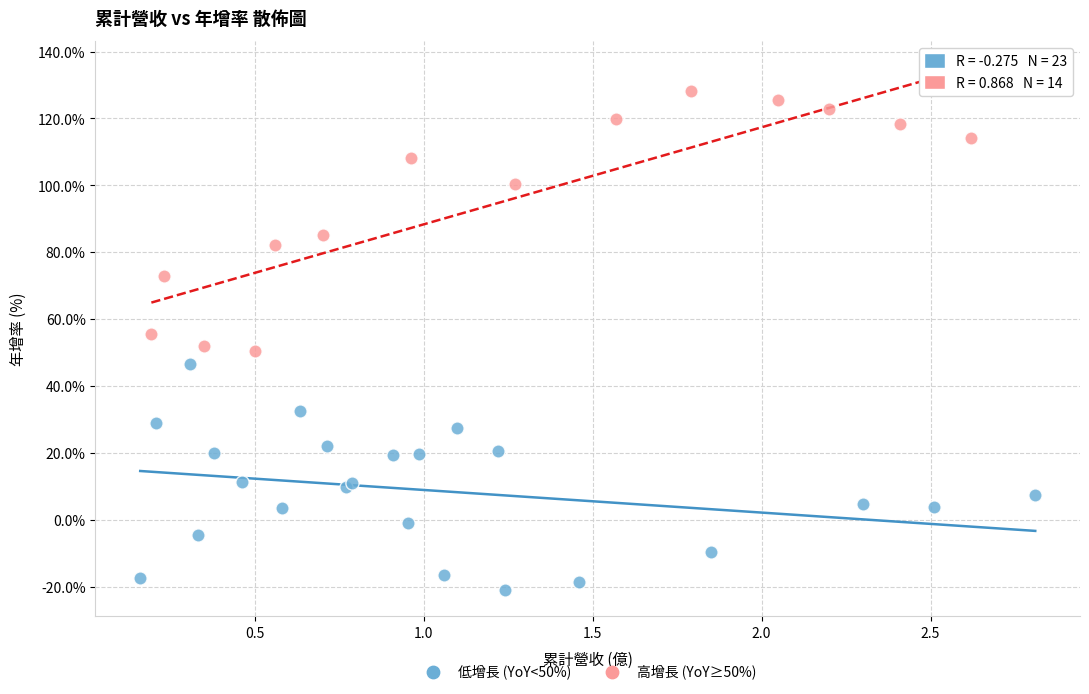

Which series reaches the minimum Y coordinate?

低增長 (YoY<50%)